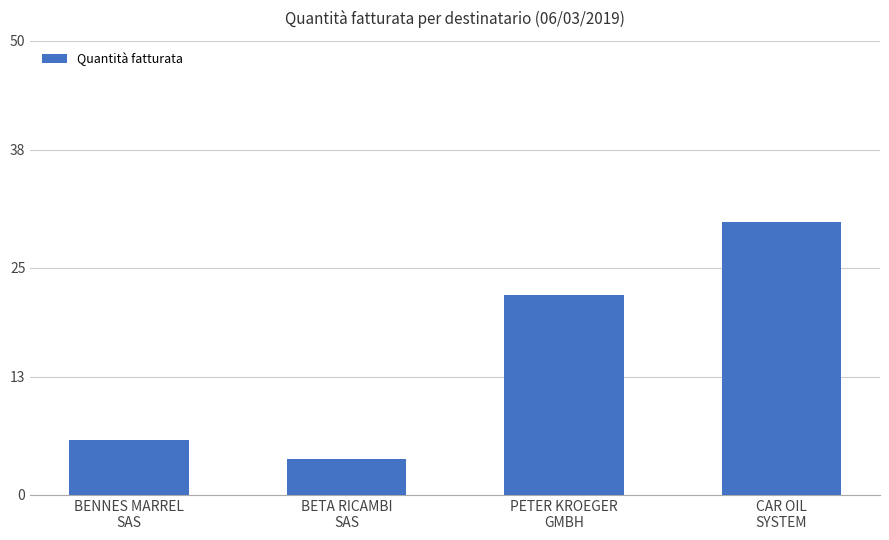

Approximately how many times larger is the value at PETER KROEGER
GMBH compared to BETA RICAMBI
SAS?

5.5